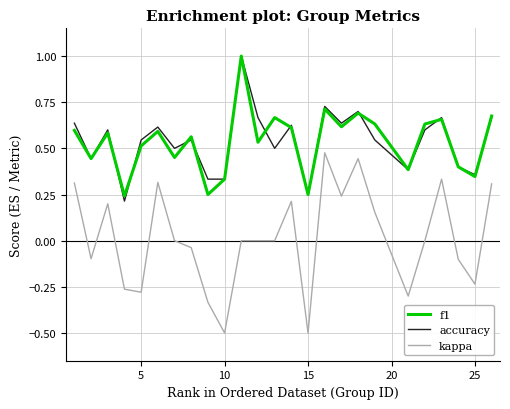

True or false: accuracy and kappa cross at least once.

False